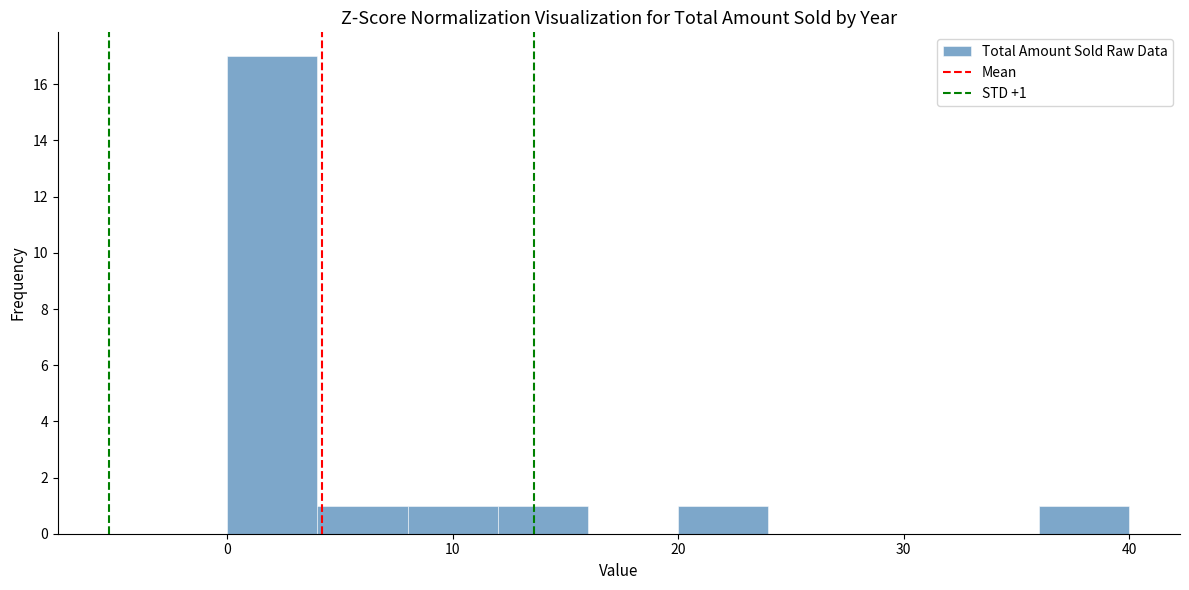

Over which range of the x-axis is the bar tallest?

0 to 4